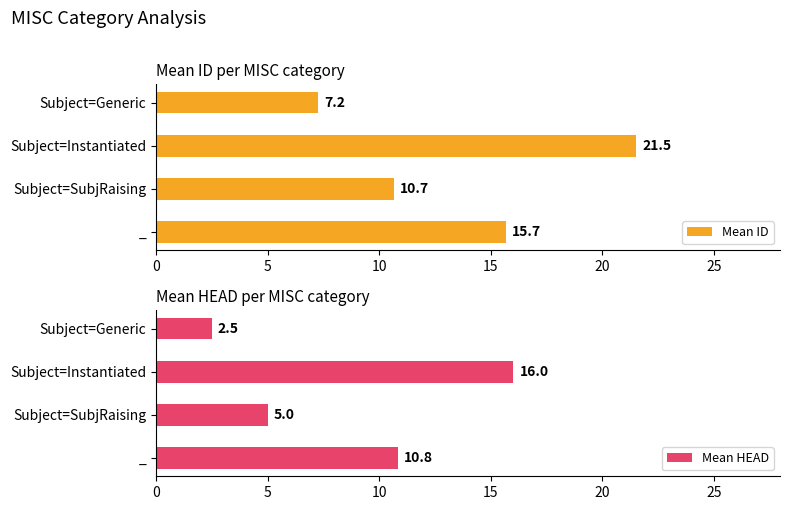

How many groups of bars are there?

4